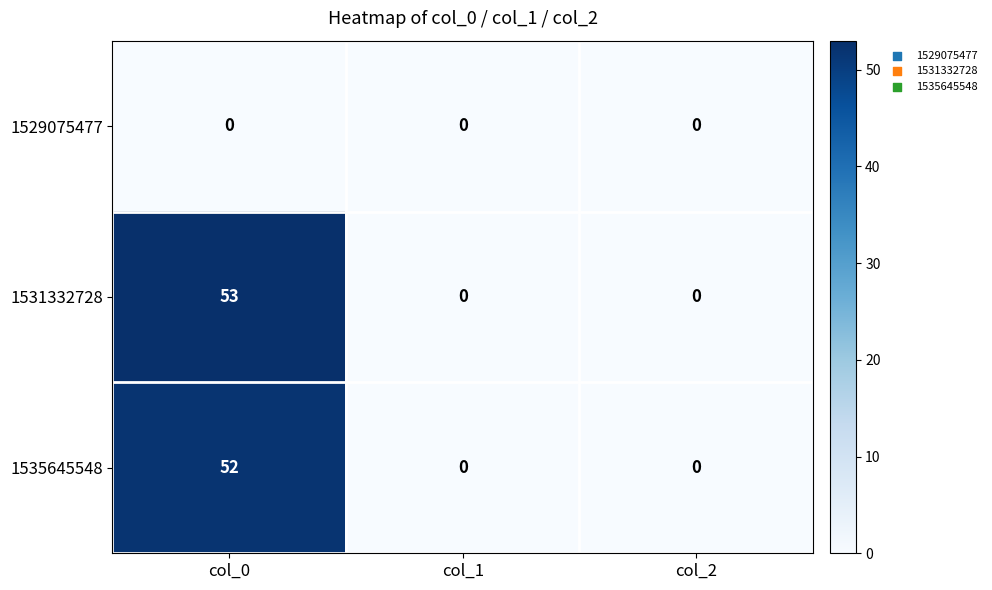

What is the difference between the maximum and minimum values in the 1531332728 series?

53